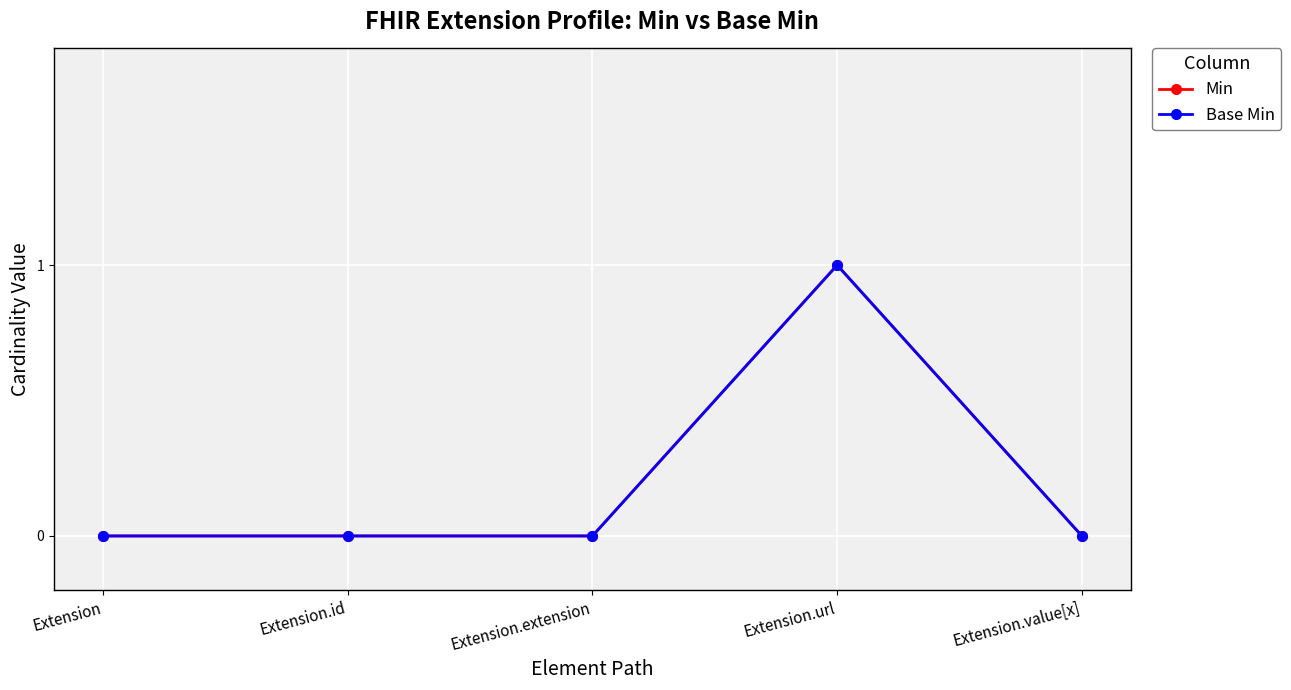

What position from the left is Extension.url?

4